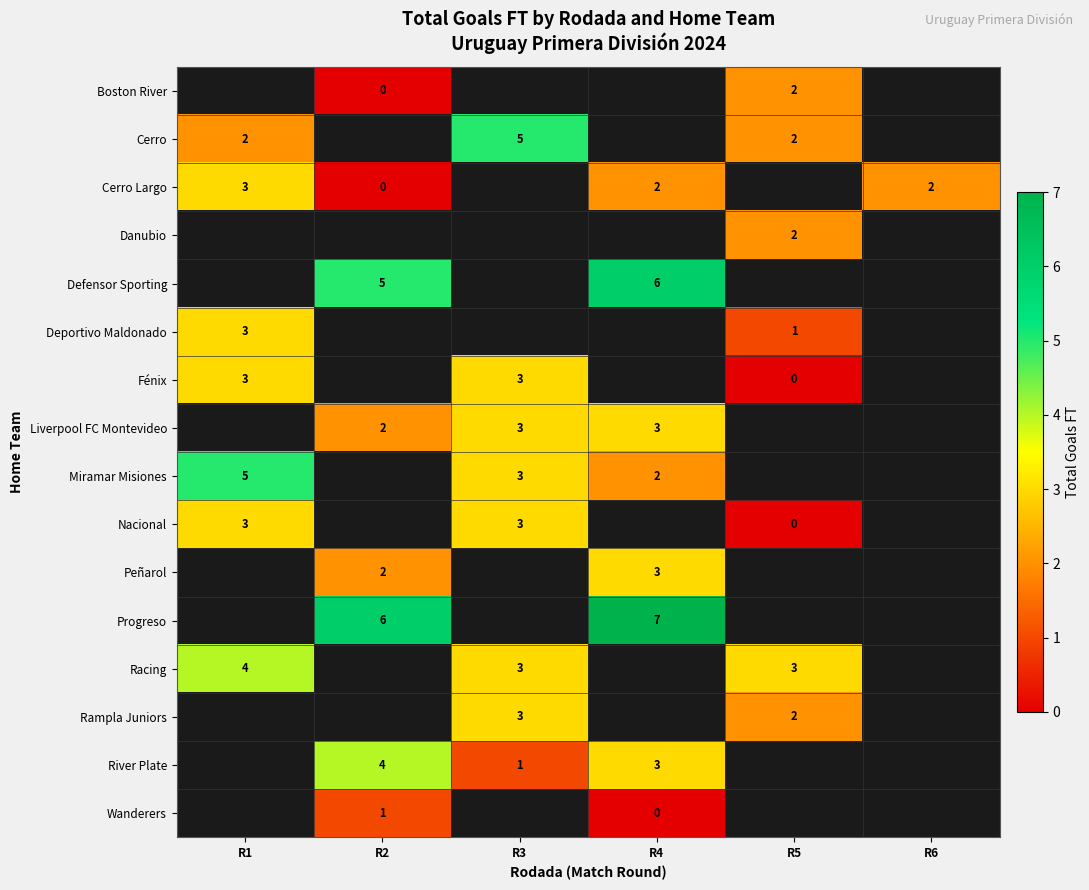

How many series are shown in this chart?

16